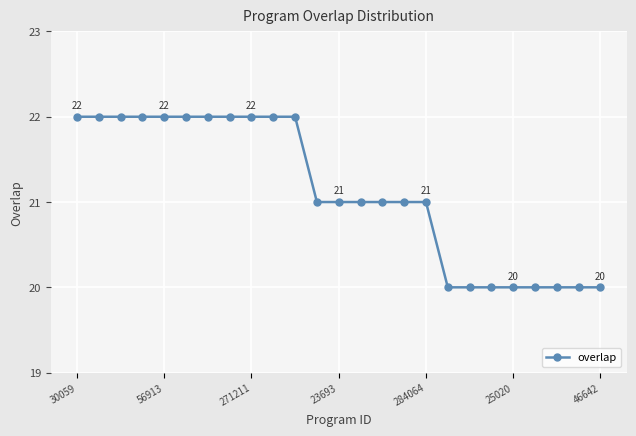

What is the maximum value shown in the chart?

22